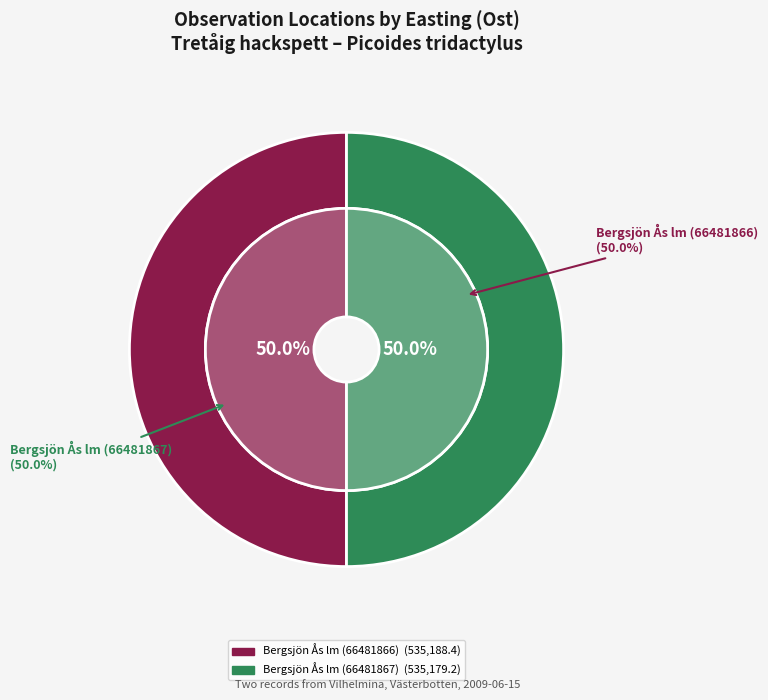

To the nearest percent, what portion does Bergsjön Ås lm (66481866) represent?

50%